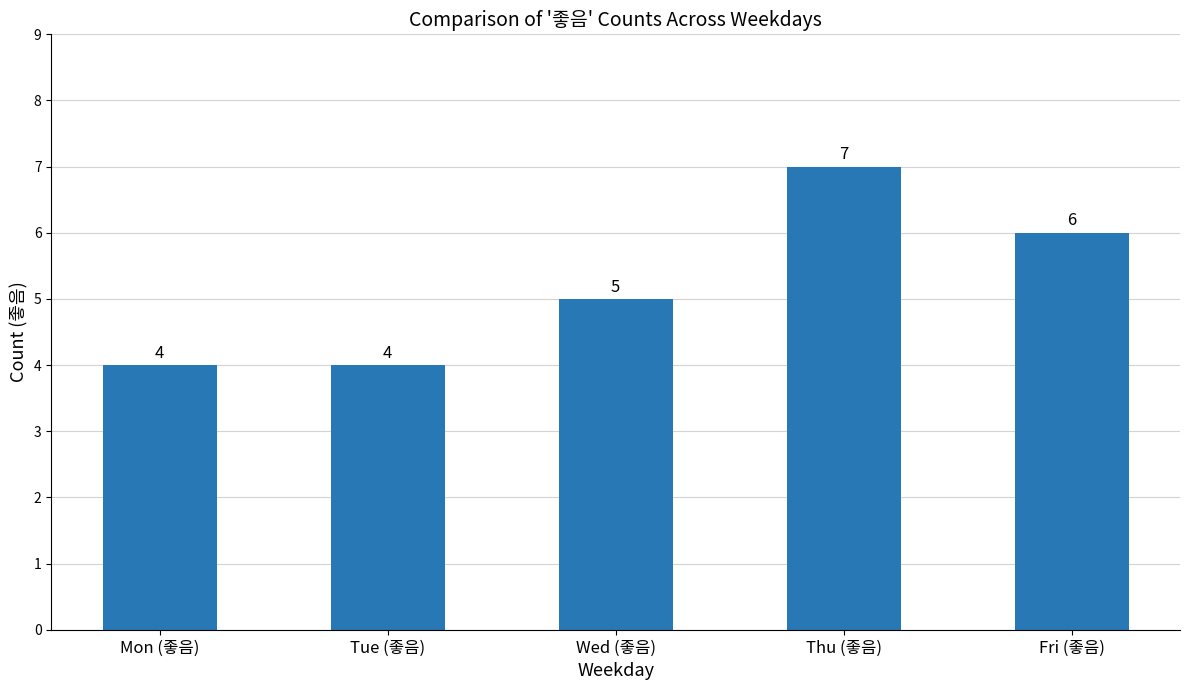

What is the greatest value displayed?

7